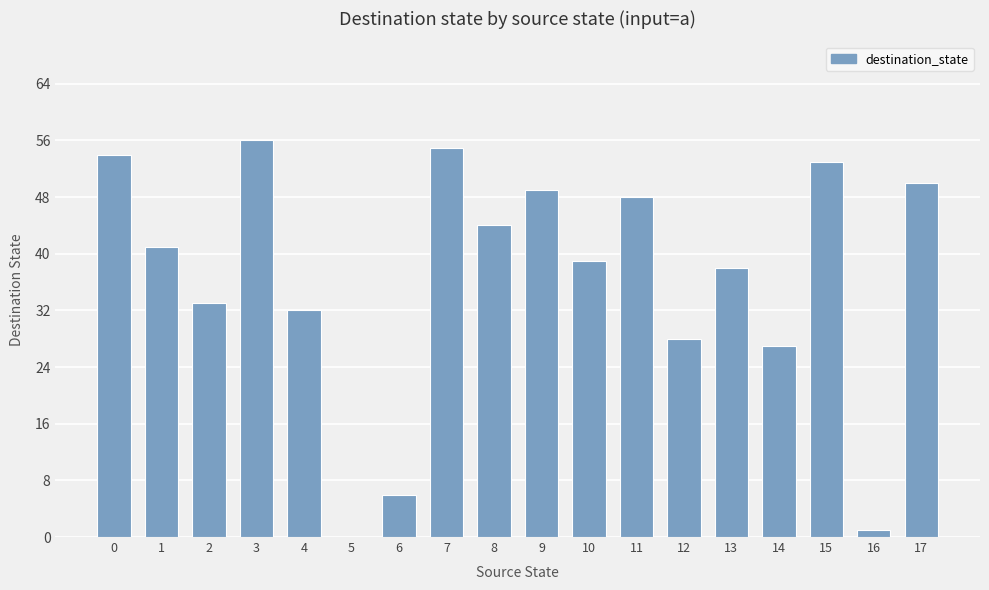

What is the maximum value shown in the chart?

56